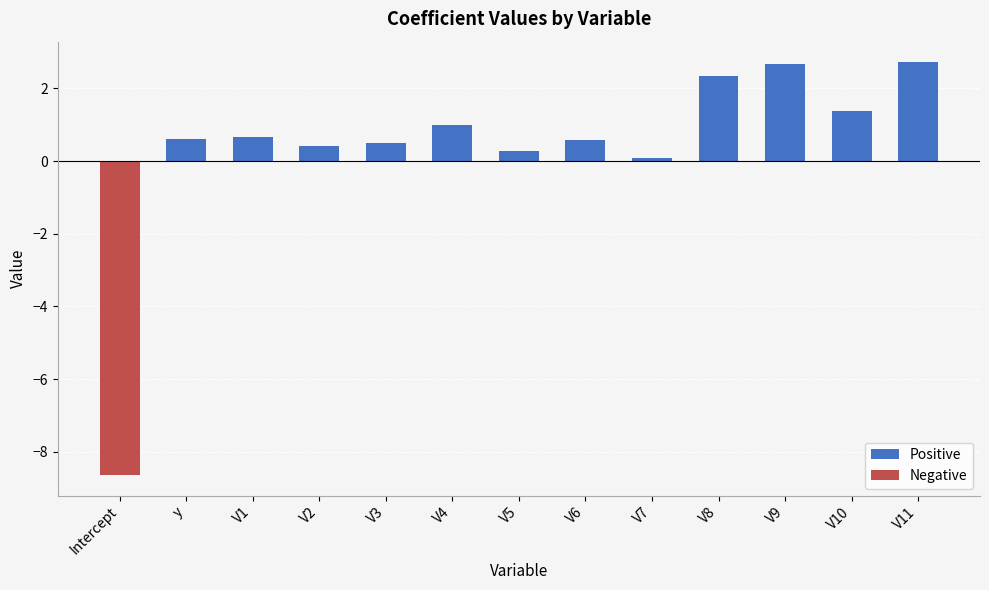

The value of Positive at V8 is 1.3. True or false?

False